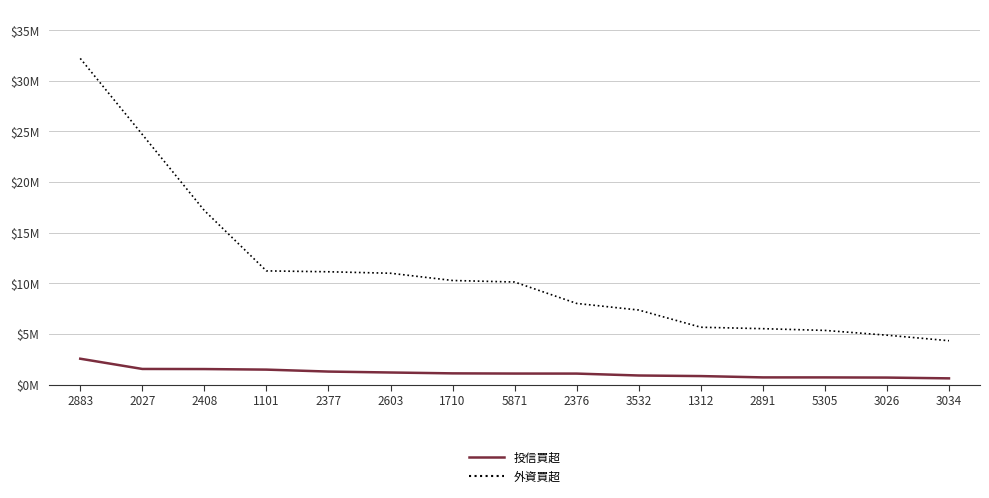

Which has a higher value, 2603 or 1101?

1101